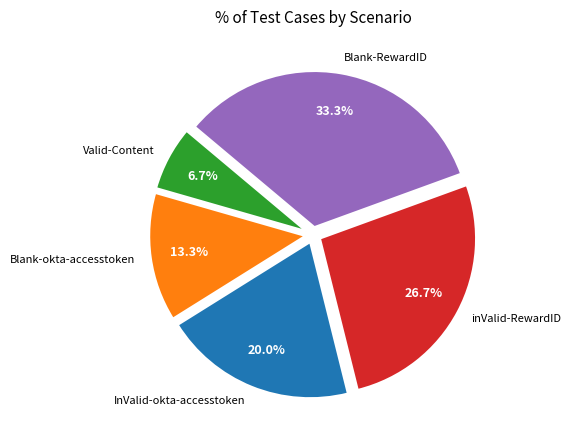

Is there any slice that represents more than half of the pie?

No